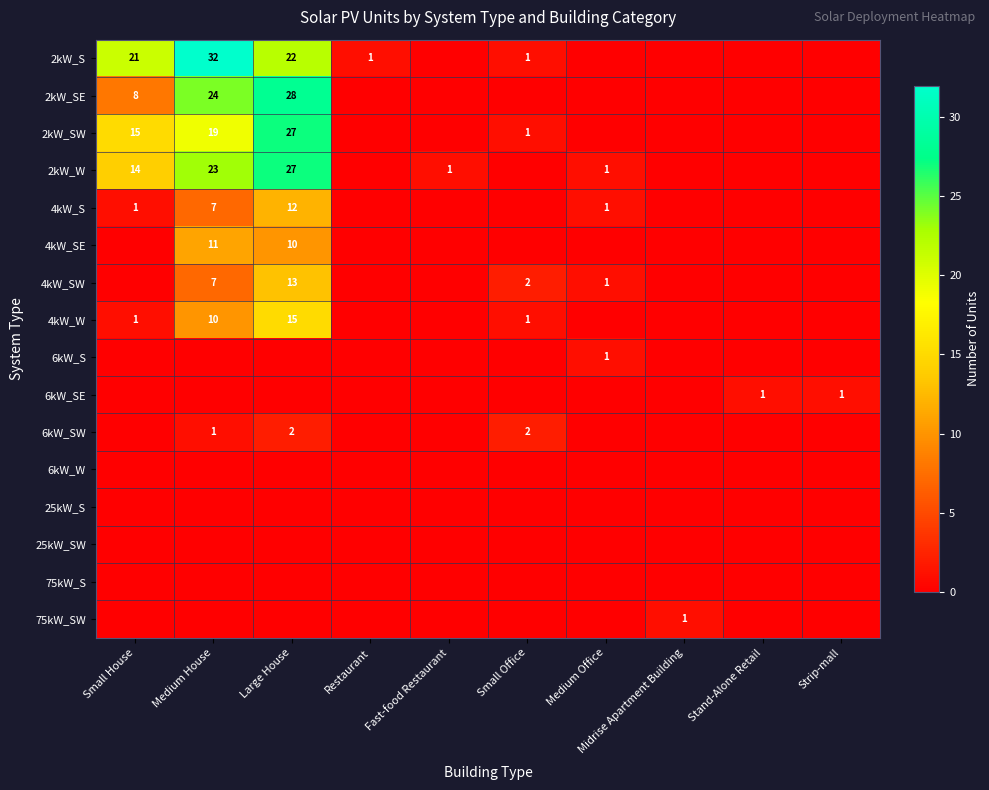

What is the sum of all 6kW_SW values?

5